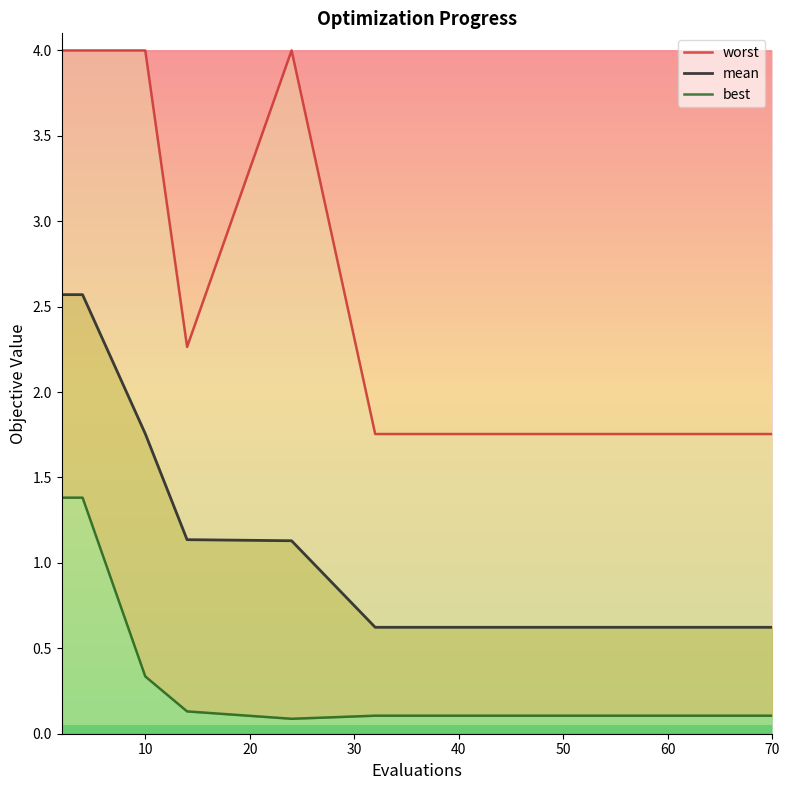

Count the number of categories in the chart.

15